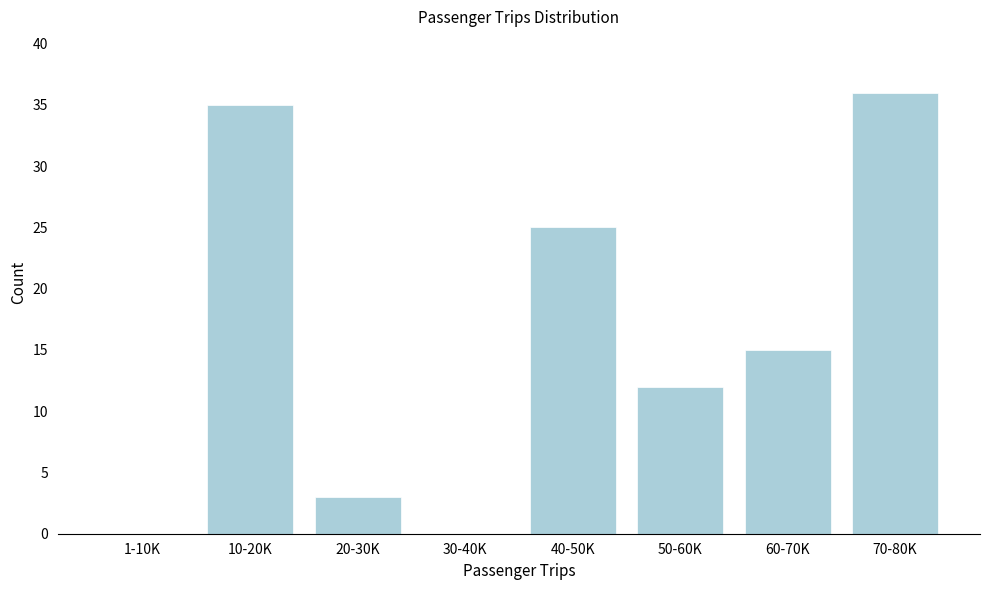

Reading left to right, what are all the values shown in this chart?

1-10K=0	10-20K=35	20-30K=3	30-40K=0	40-50K=25	50-60K=12	60-70K=15	70-80K=36